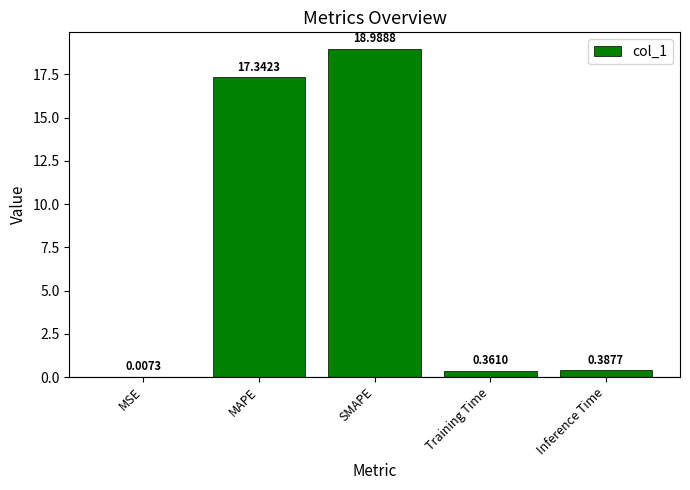

At which label is the value closest to 9?

MAPE